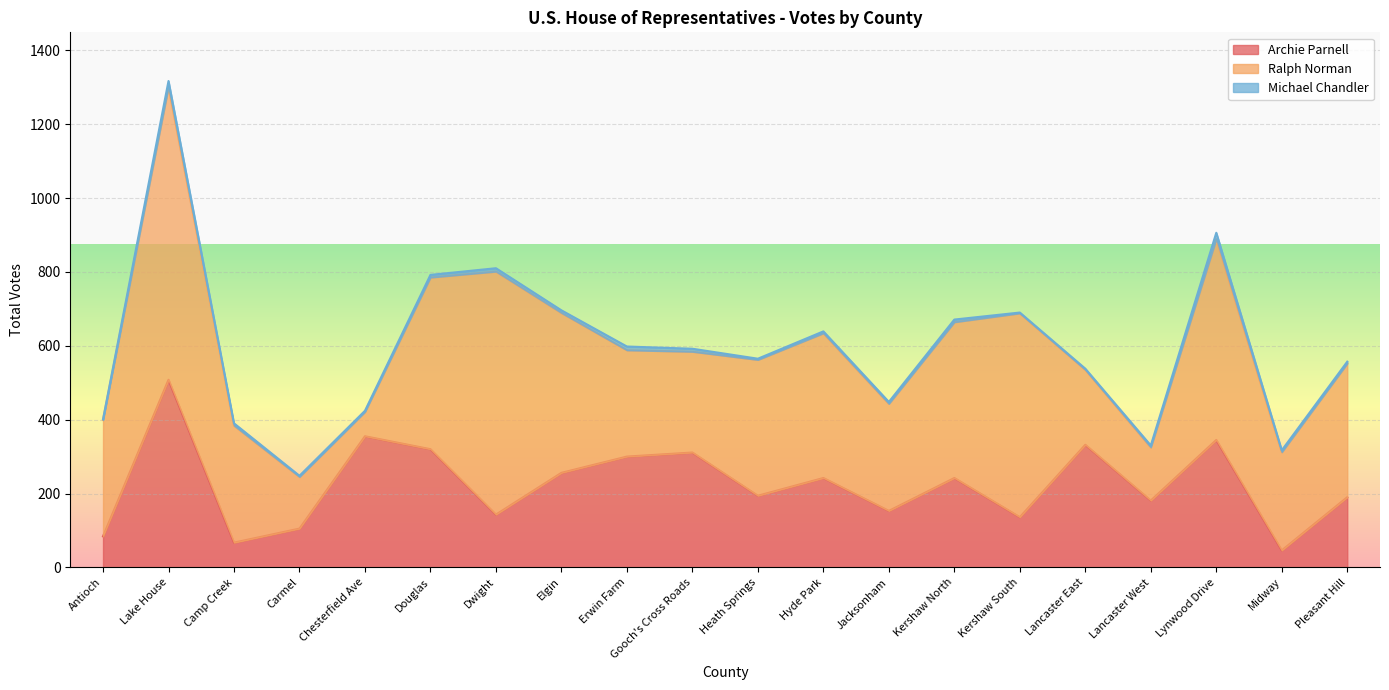

What position from the left is Antioch?

1